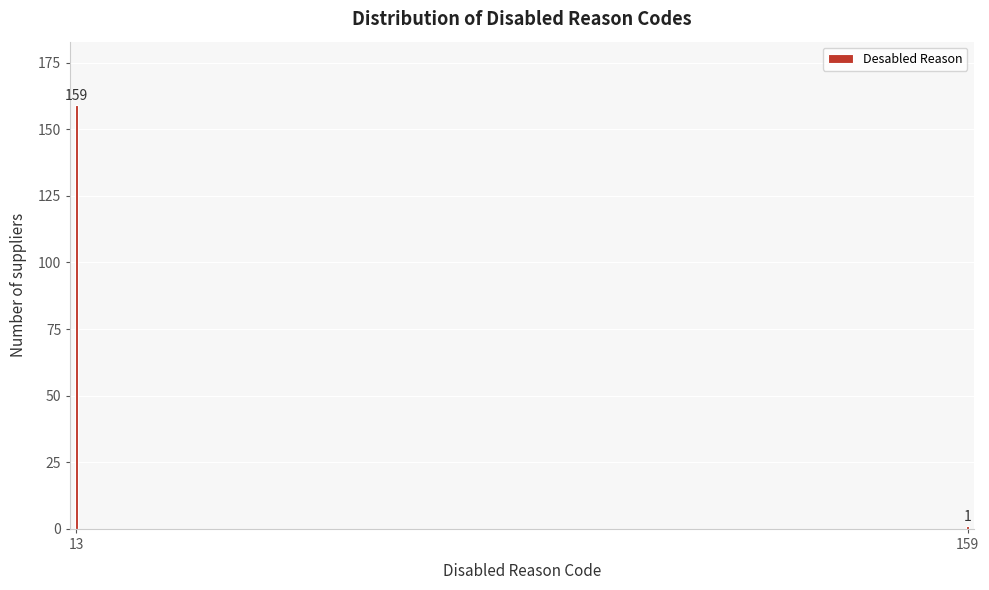

Reading right to left, what are all the values shown in this chart?

1	159